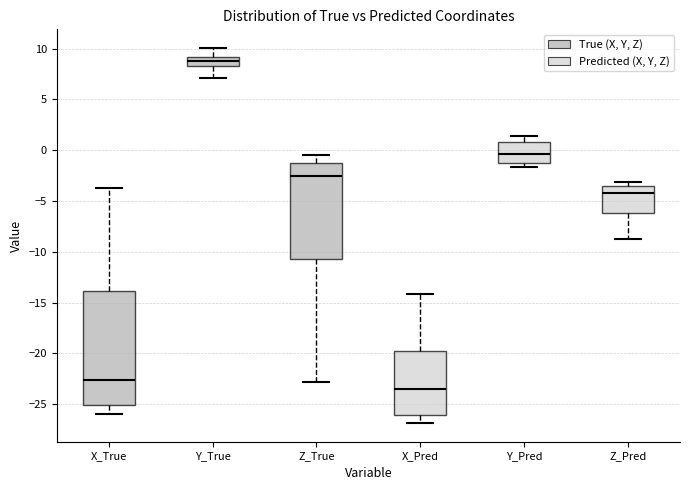

Comparing the boxes themselves (not the whiskers), which one is the tallest?

X_True